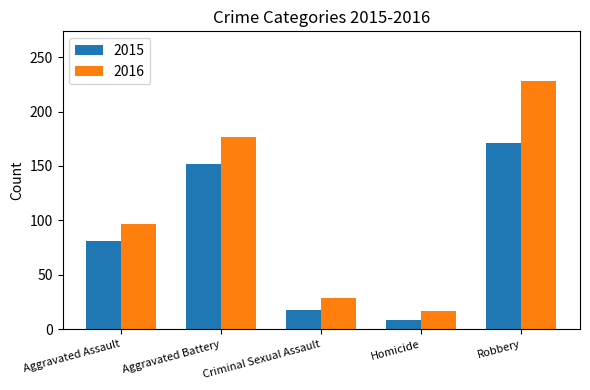

What is the spread (max minus min) of values at Aggravated Battery?

25